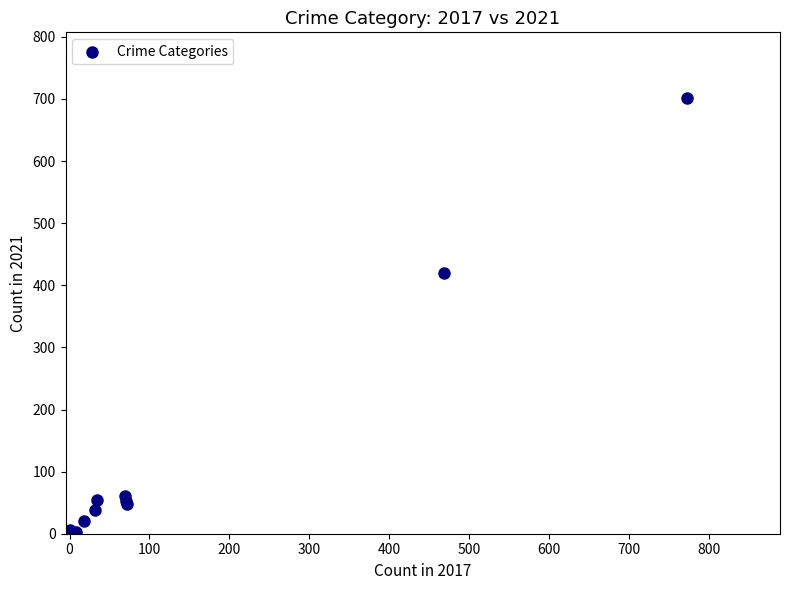

What Y value in the scatter plot is closest to 352?

420